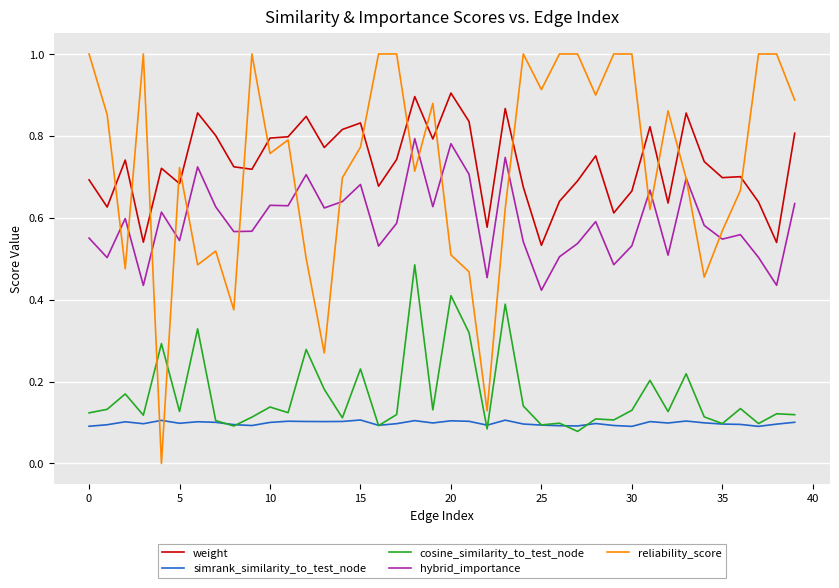

True or false: simrank_similarity_to_test_node and hybrid_importance intersect in this chart.

False